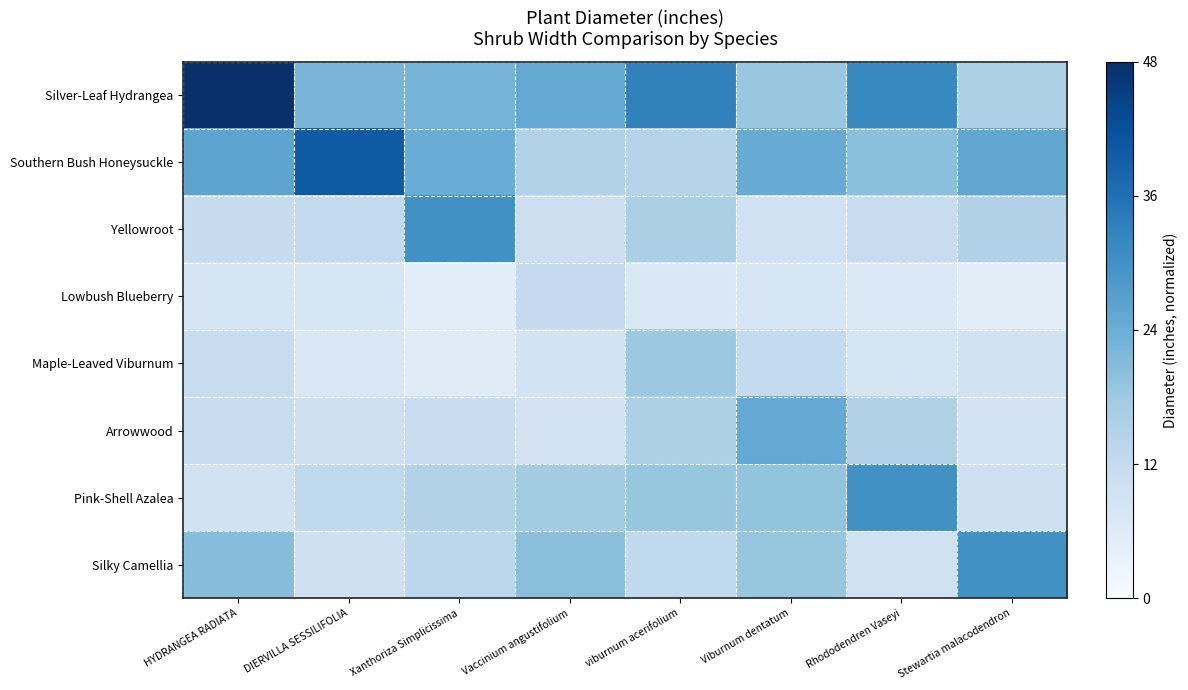

Count the number of data series in this chart.

8